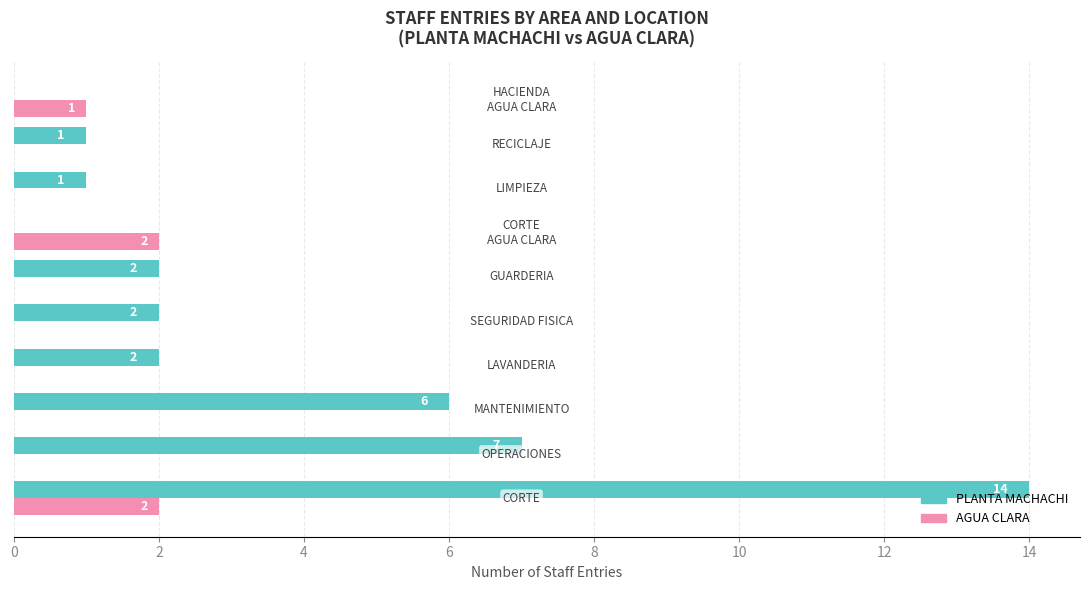

What is the sum of all PLANTA MACHACHI values?

35